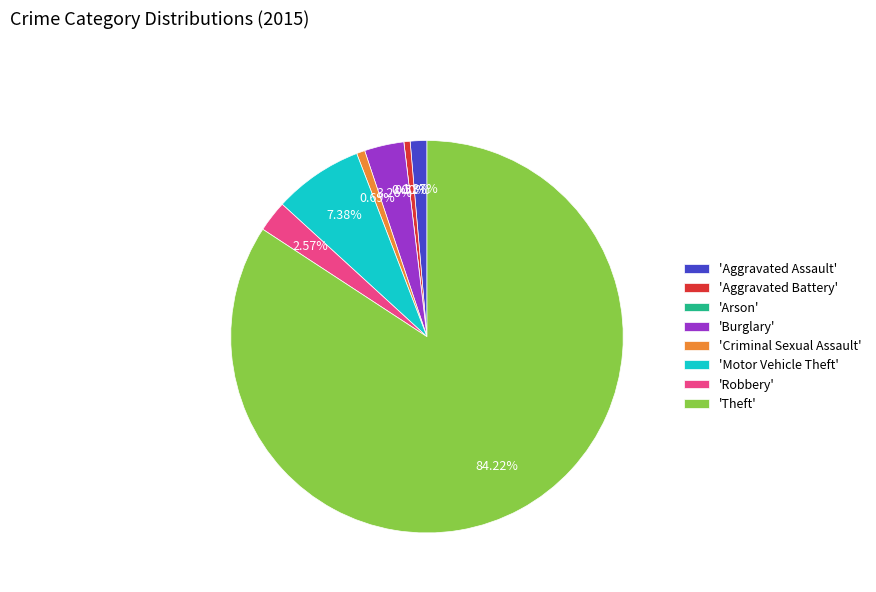

Which slice is the largest?

Theft